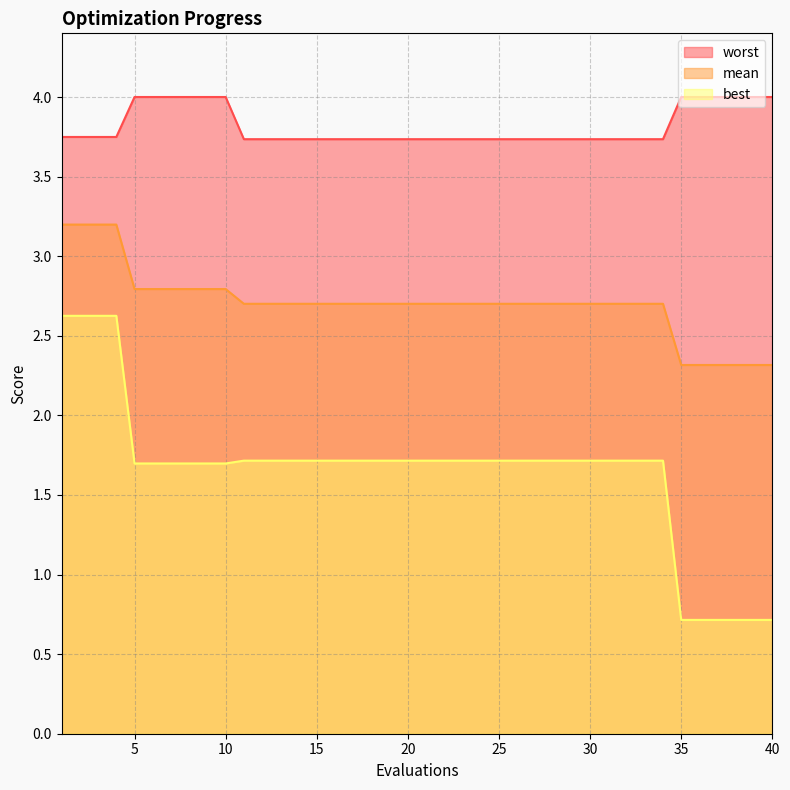

Is the value of worst at 15 greater than the value of best at 24?

Yes